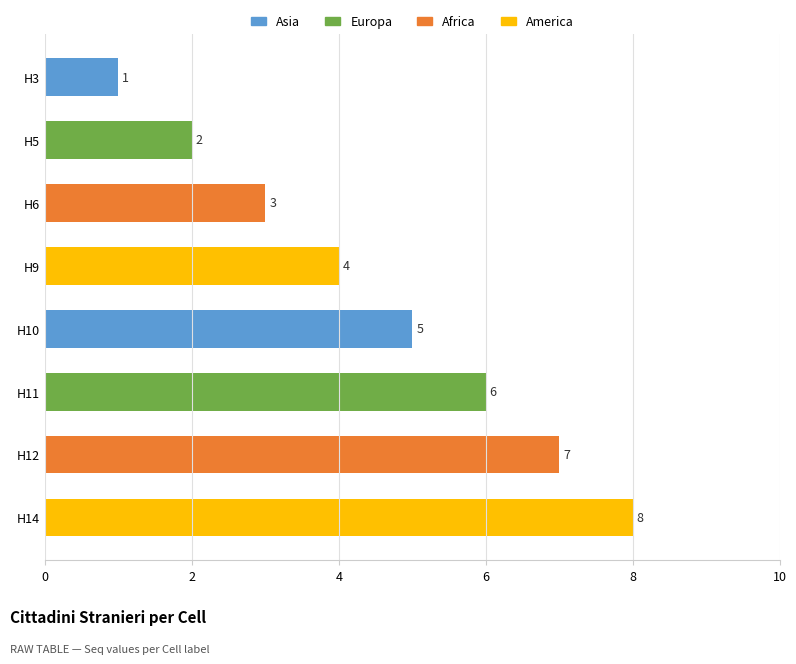

How many values are between 3 and 7?

5